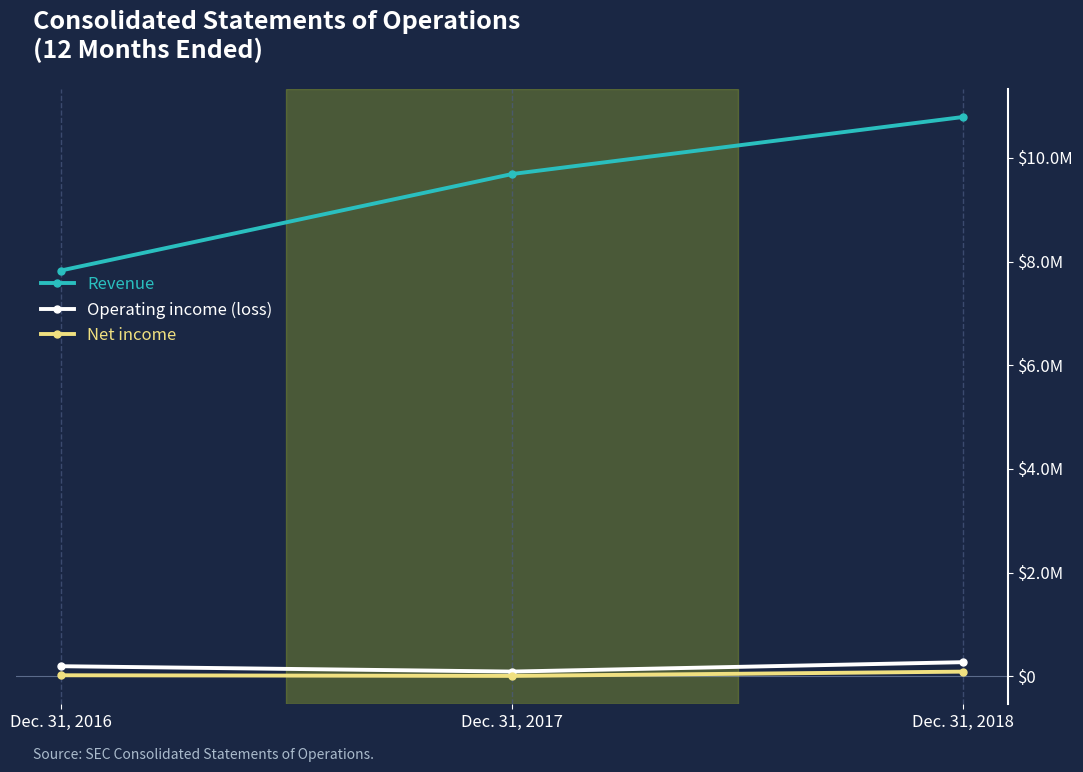

Rank the series by their maximum value, from highest to lowest.

Revenue, Operating income (loss), Net income